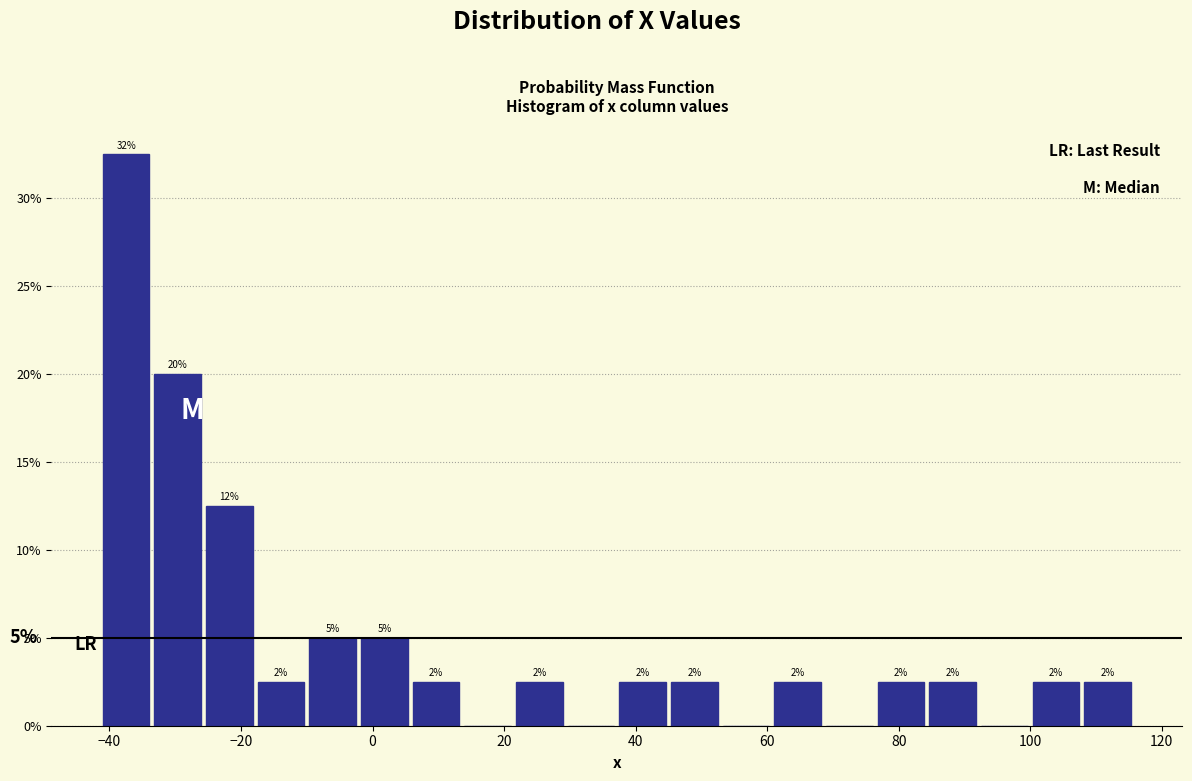

Read against the x-axis, roughly where is the centre of the tallest bar?

-38